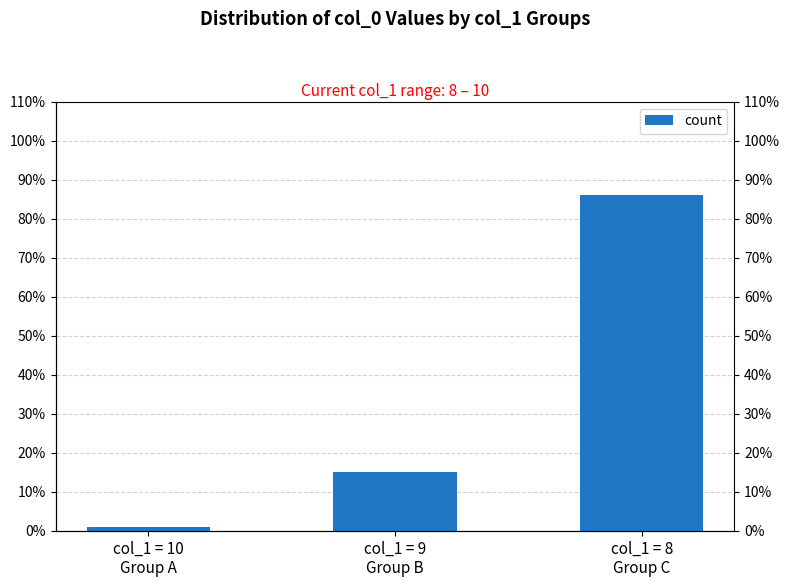

What is the label of the 3rd bar from the left?

col_1 = 8
Group C